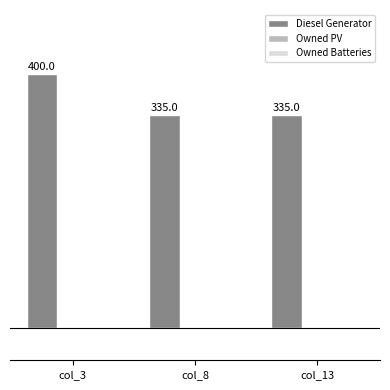

What is the maximum value shown in the chart?

400.0